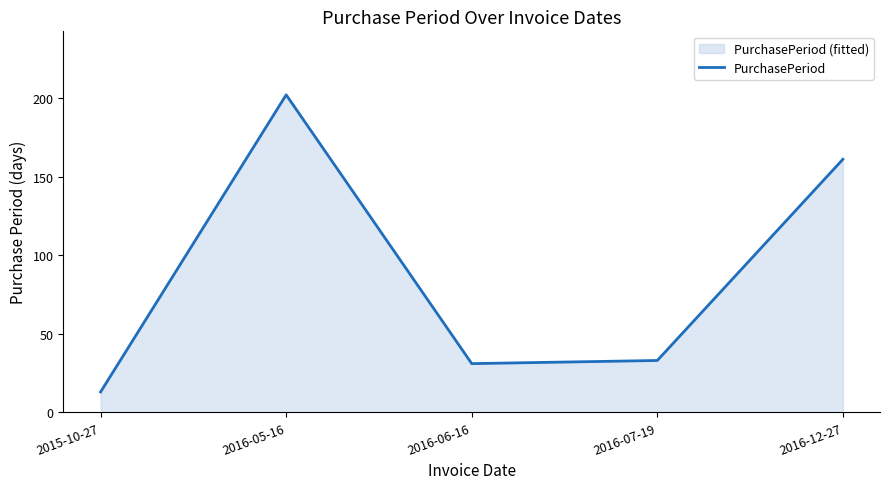

How many interior local valleys (lower than both neighbors) does the data have?

1